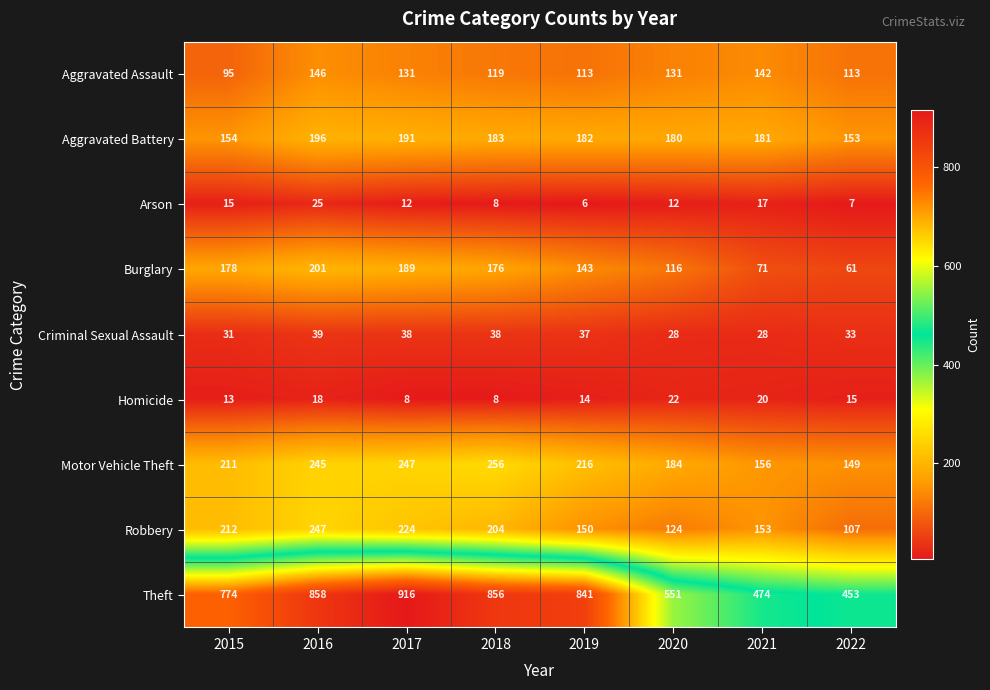

At which label does Aggravated Assault first exceed 131?

2016